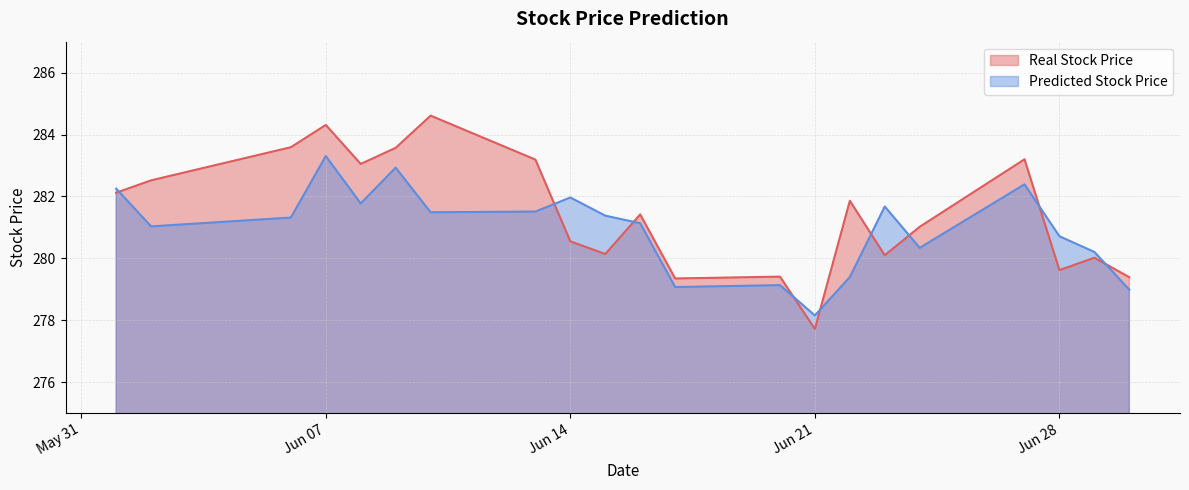

Which series ends up on top after the final intersection of Real Stock Price and Predicted Stock Price?

Real Stock Price